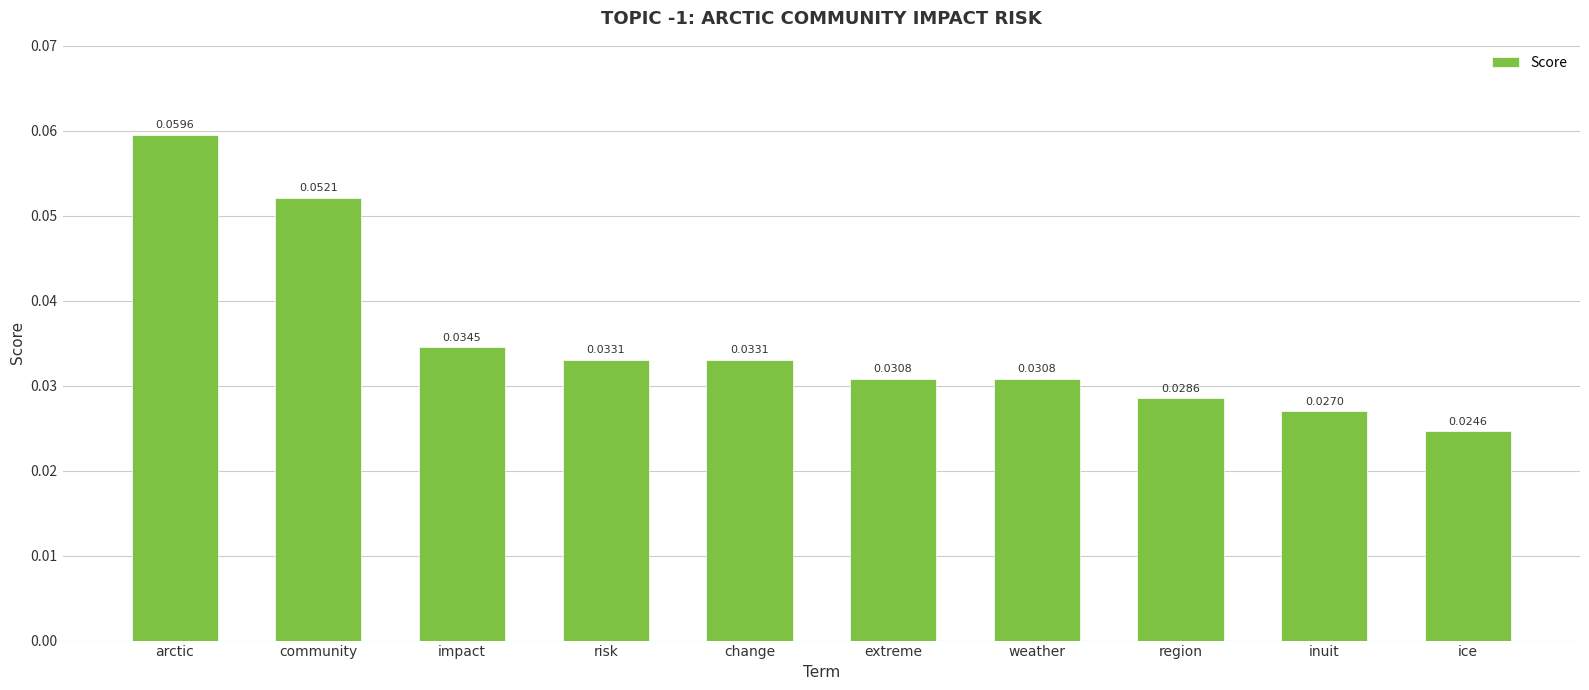

Which has a higher value, ice or impact?

impact